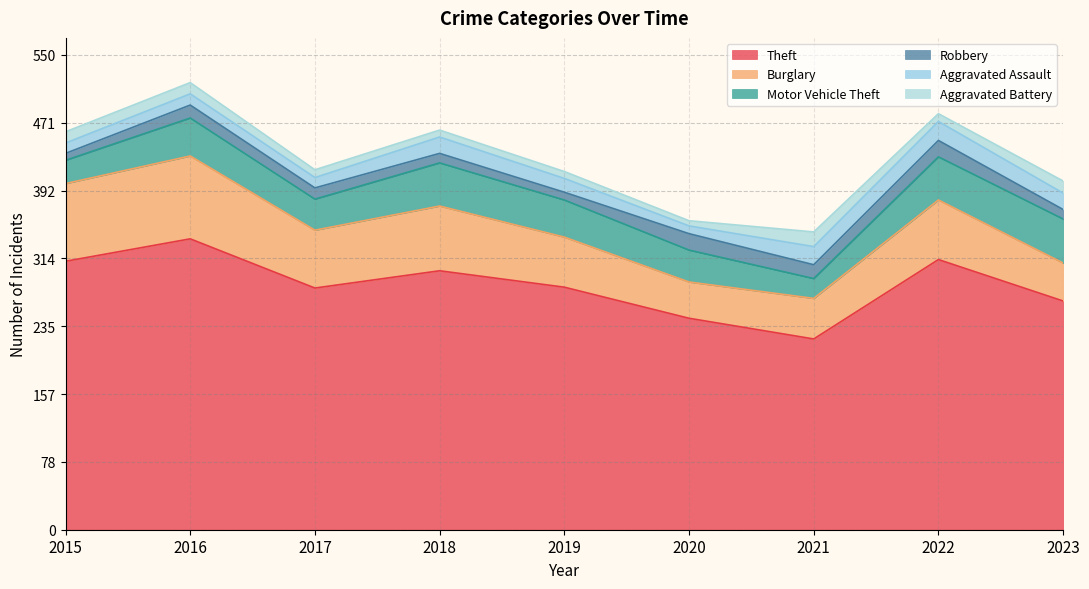

What is the difference between the second highest and second lowest values in the Motor Vehicle Theft series?

23